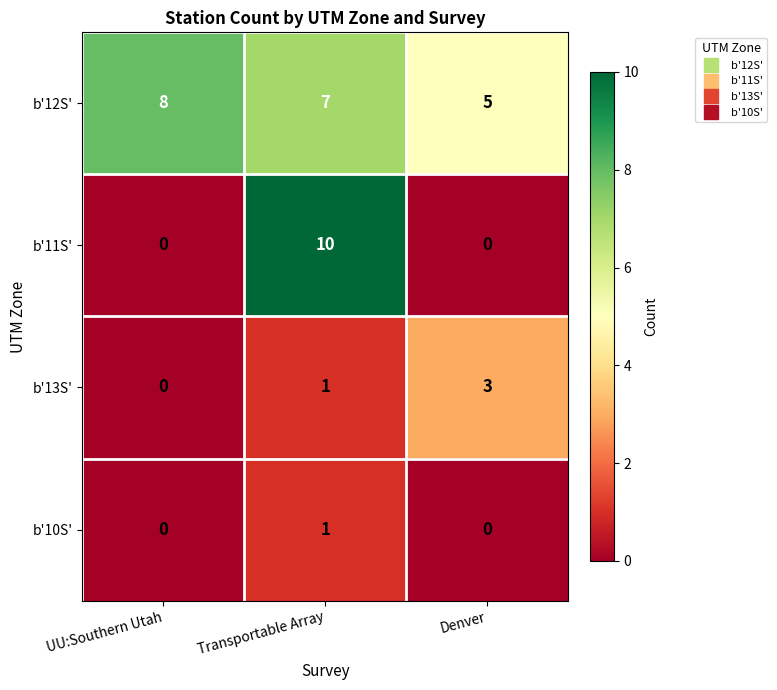

What is the total value across all series at Transportable Array?

19